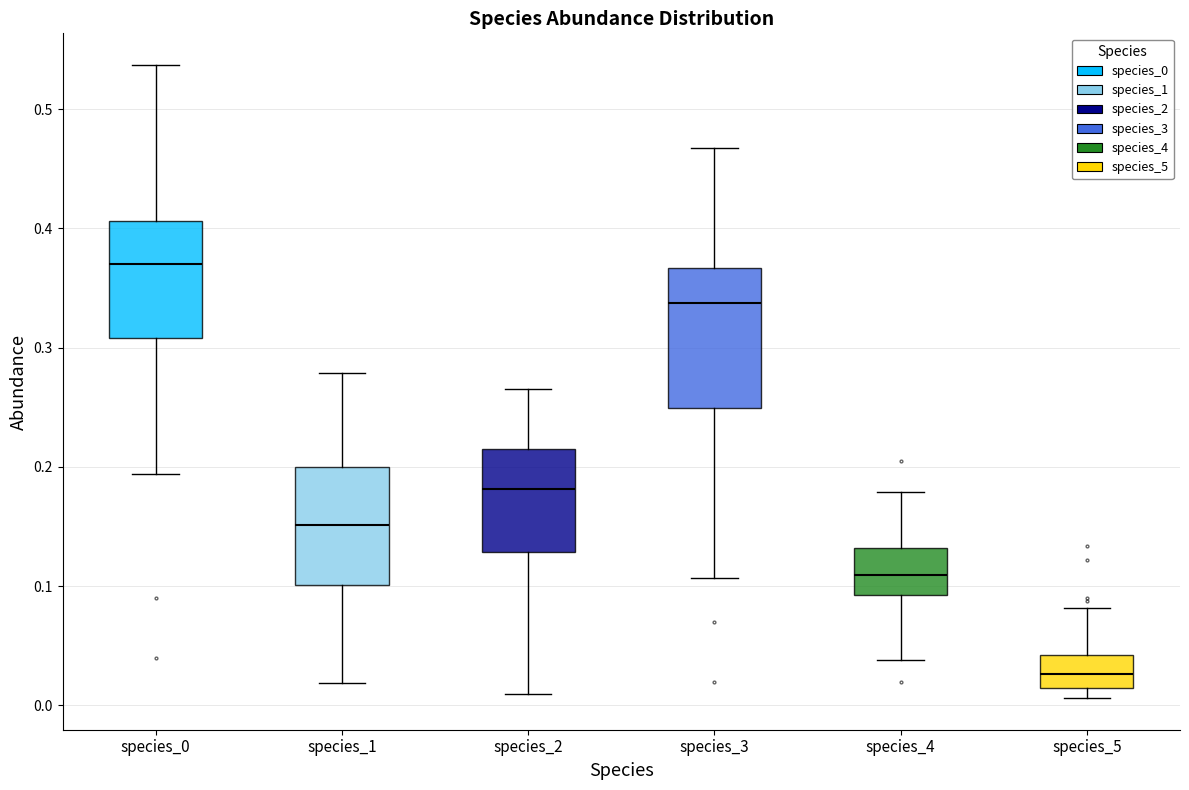

Reading left to right, transcribe this box plot: for each box, give where its median line is, the range the box spans, and where its two whiskers end, as read against the y-axis. The values are not printed on the chart, so give them approximately, as read against the axis.

species_0: median 0.37, box 0.31 to 0.41, whiskers 0.19 to 0.54
species_1: median 0.15, box 0.10 to 0.20, whiskers 0.02 to 0.28
species_2: median 0.18, box 0.13 to 0.22, whiskers 0.01 to 0.27
species_3: median 0.34, box 0.25 to 0.37, whiskers 0.11 to 0.47
species_4: median 0.11, box 0.09 to 0.13, whiskers 0.04 to 0.18
species_5: median 0.03, box 0.01 to 0.04, whiskers 0.01 (just below the box's lower edge) to 0.08